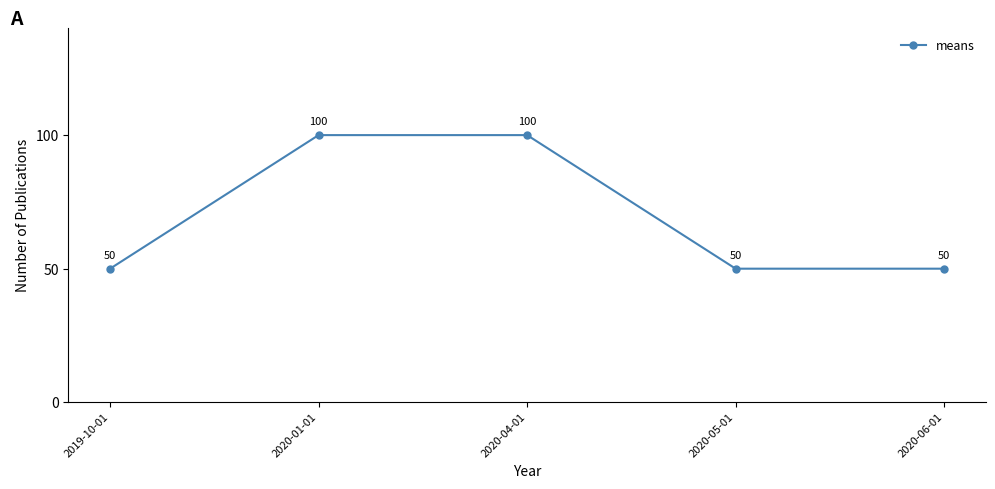

What is the average value?

70